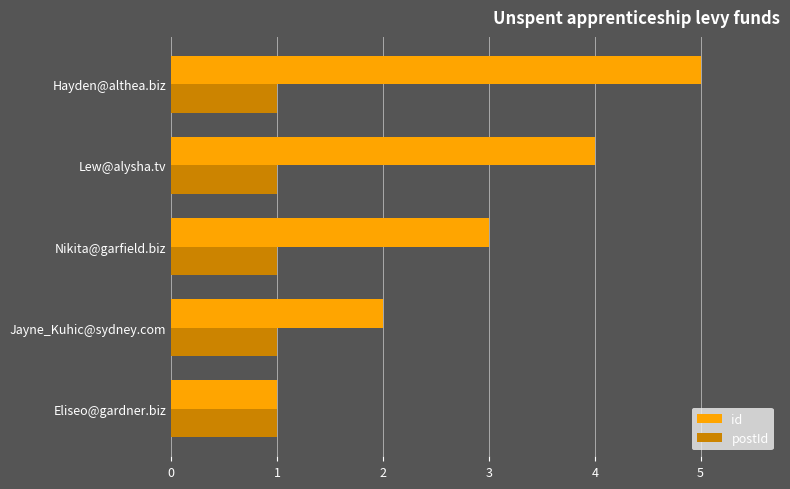

What is the sum of all postId values?

5